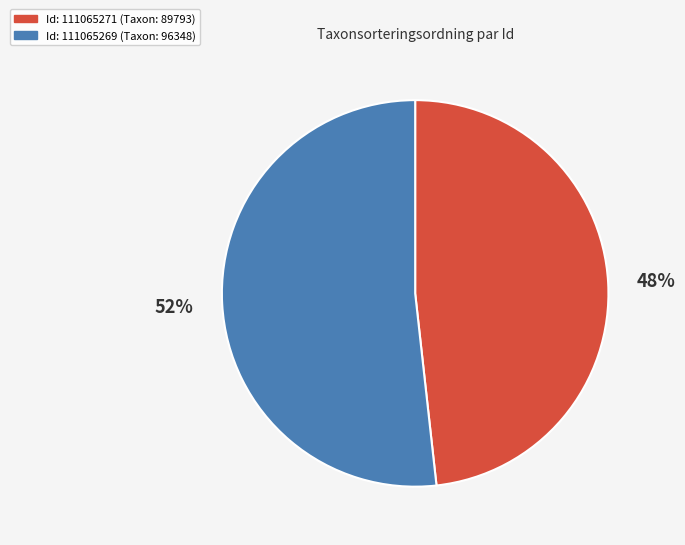

Is there any slice that represents more than half of the pie?

Yes